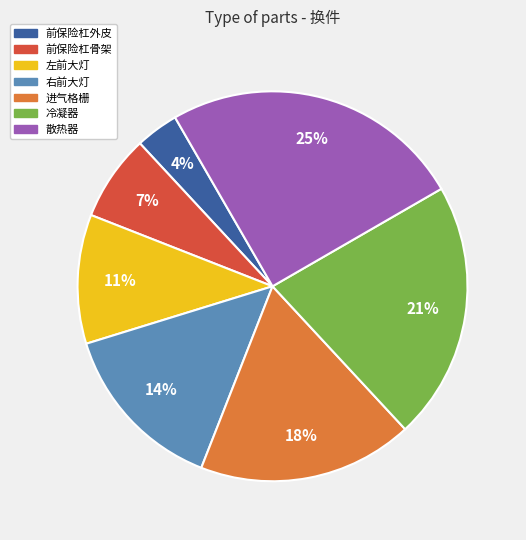

Do 冷凝器 and 右前大灯 together represent more than half of the pie?

No